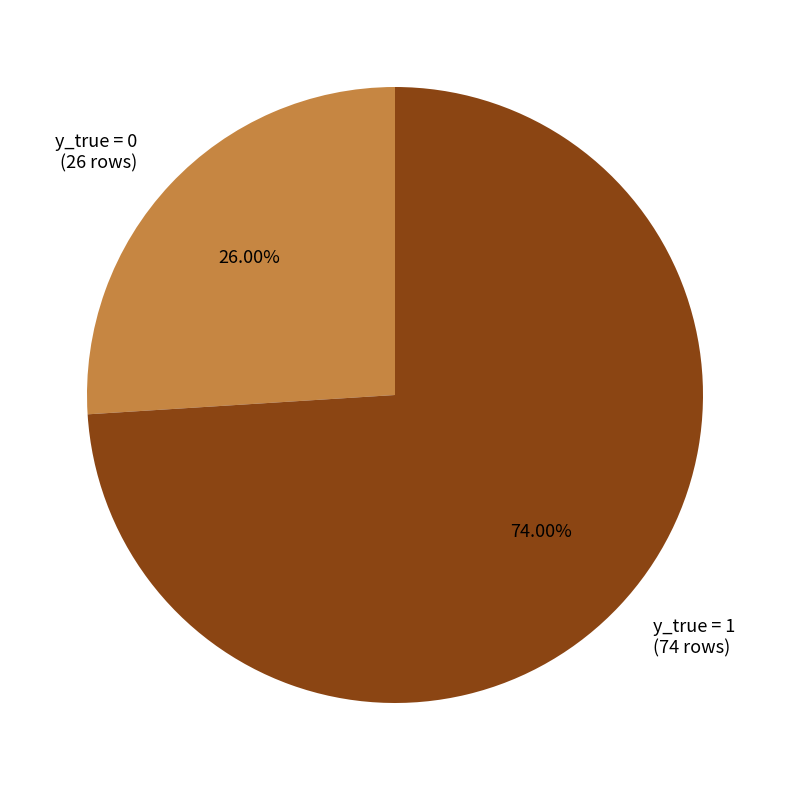

Does any single category account for the majority?

Yes